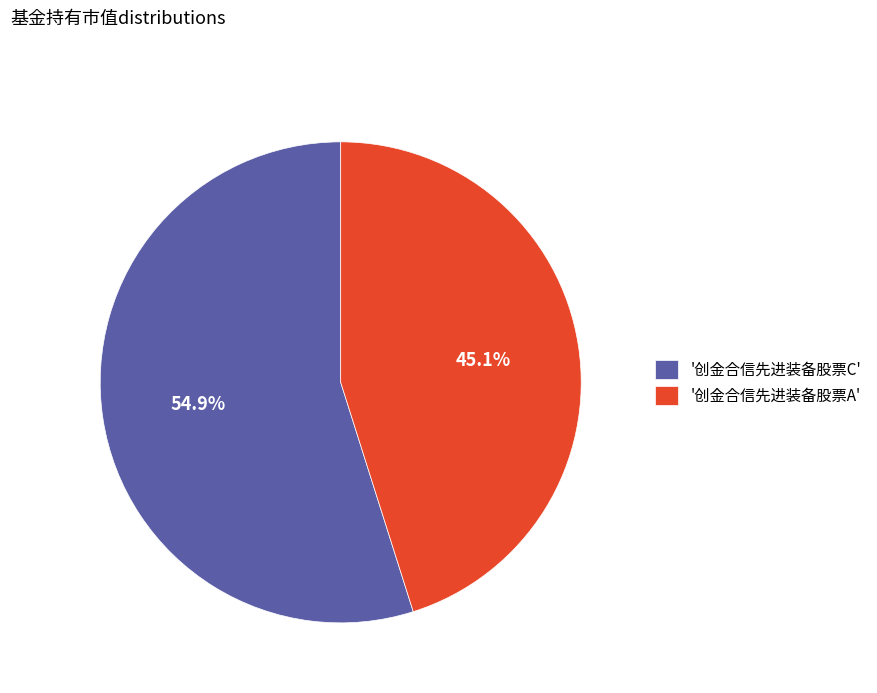

Which category has the smallest portion of the pie?

'创金合信先进装备股票A'